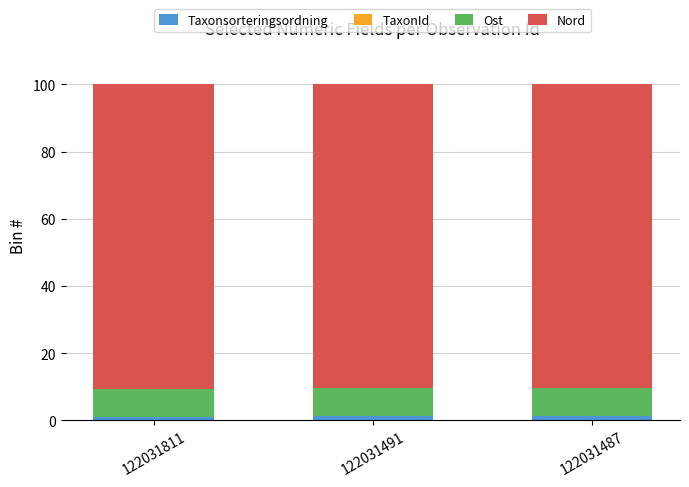

What is the sum of all Taxonsorteringsordning values?

3.3